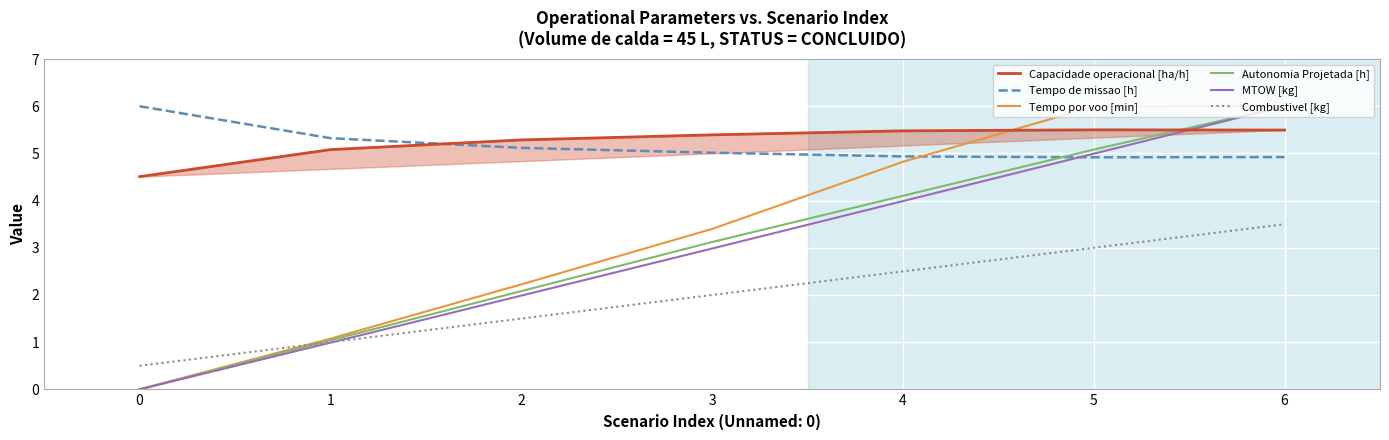

Rank the categories by Tempo por voo [min] value from lowest to highest.

0, 1, 2, 3, 4, 5, 6